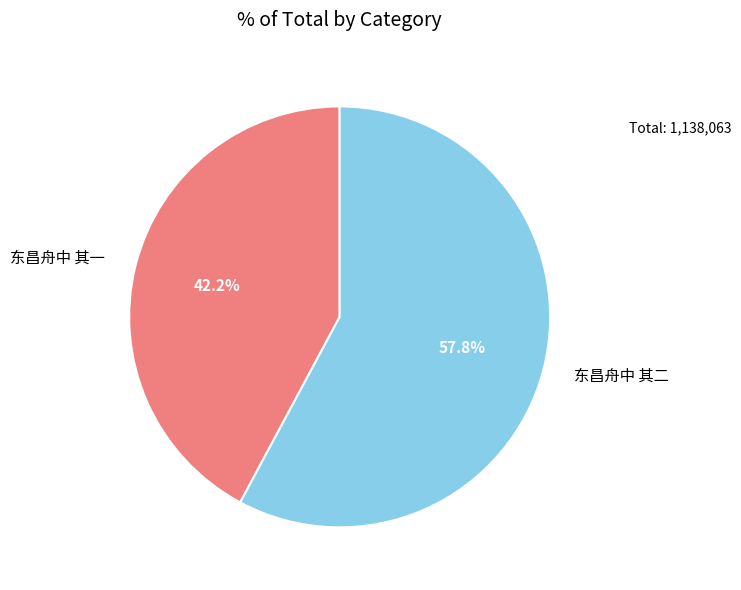

What is the largest slice in the pie chart?

东昌舟中 其二